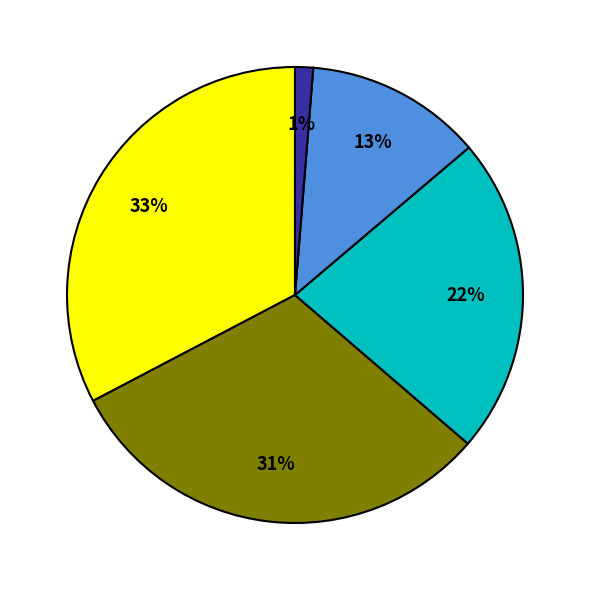

Does any single category account for the majority?

No